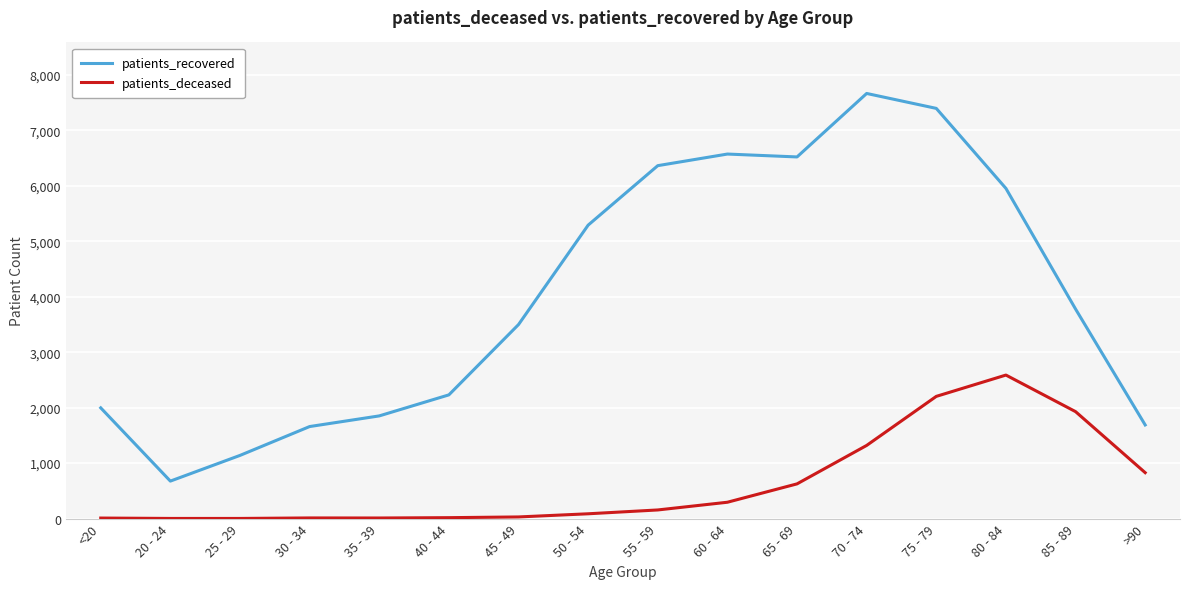

What is the difference between the maximum and minimum values in the patients_deceased series?

2584